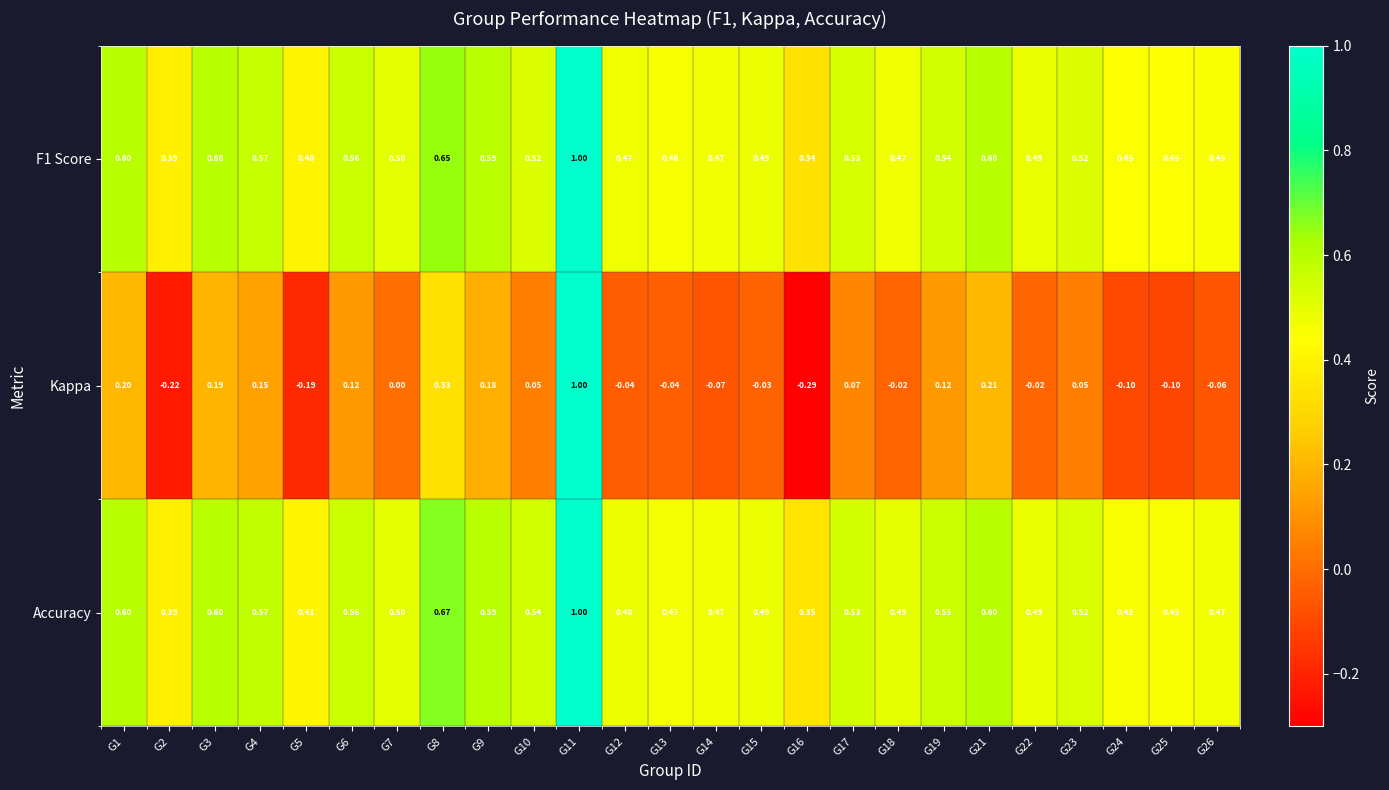

Which series has the largest range (max minus min)?

Kappa